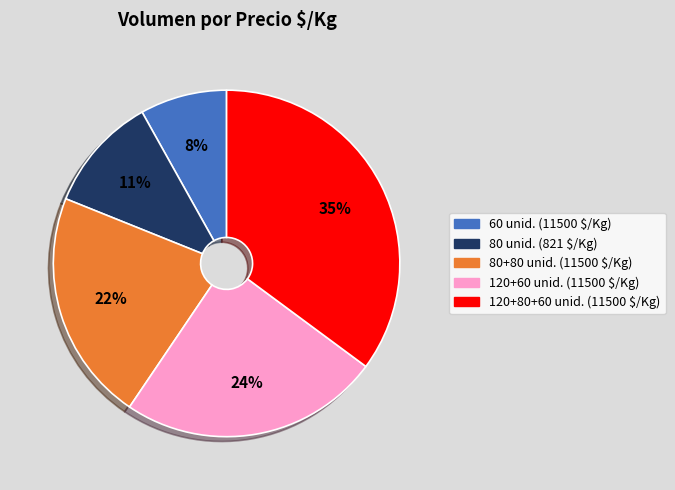

How many segments does this pie chart have?

5